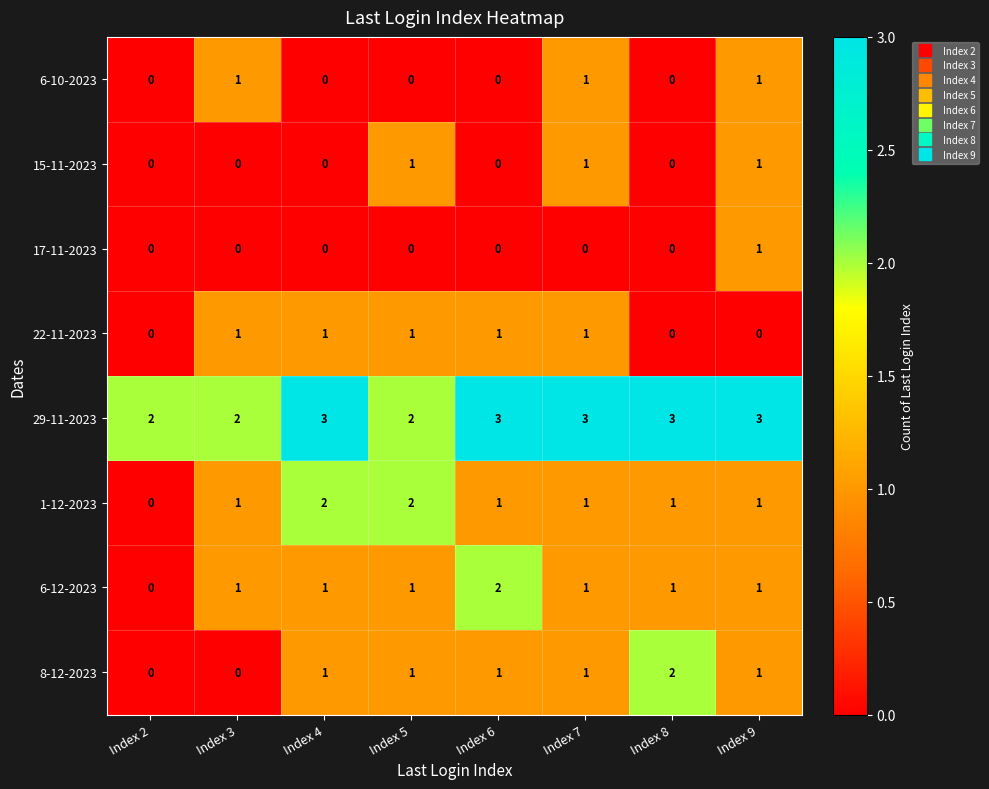

What is the sum of all 6-10-2023 values?

3